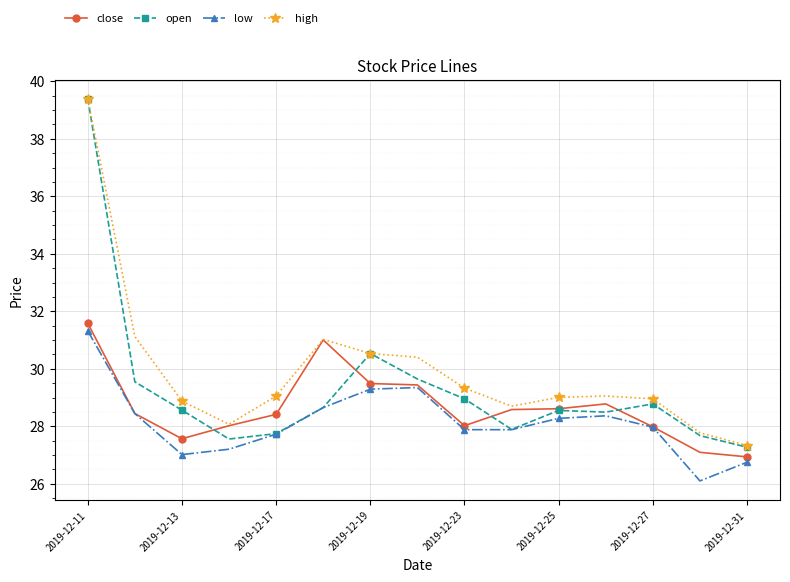

What are all the series names shown in the legend?

close, open, low, high